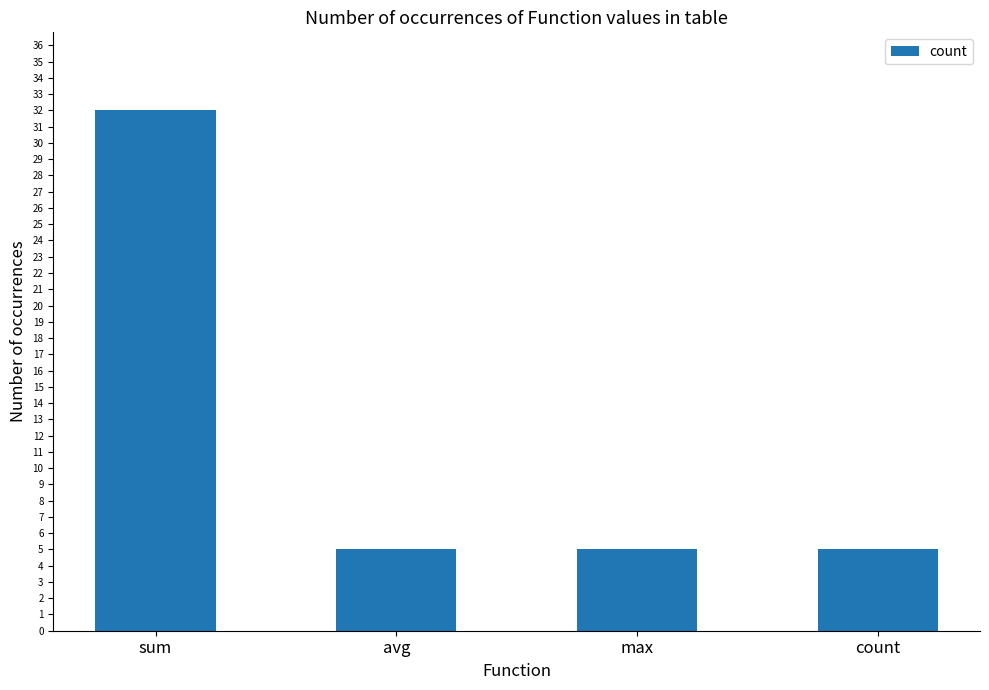

Count the number of categories in the chart.

4